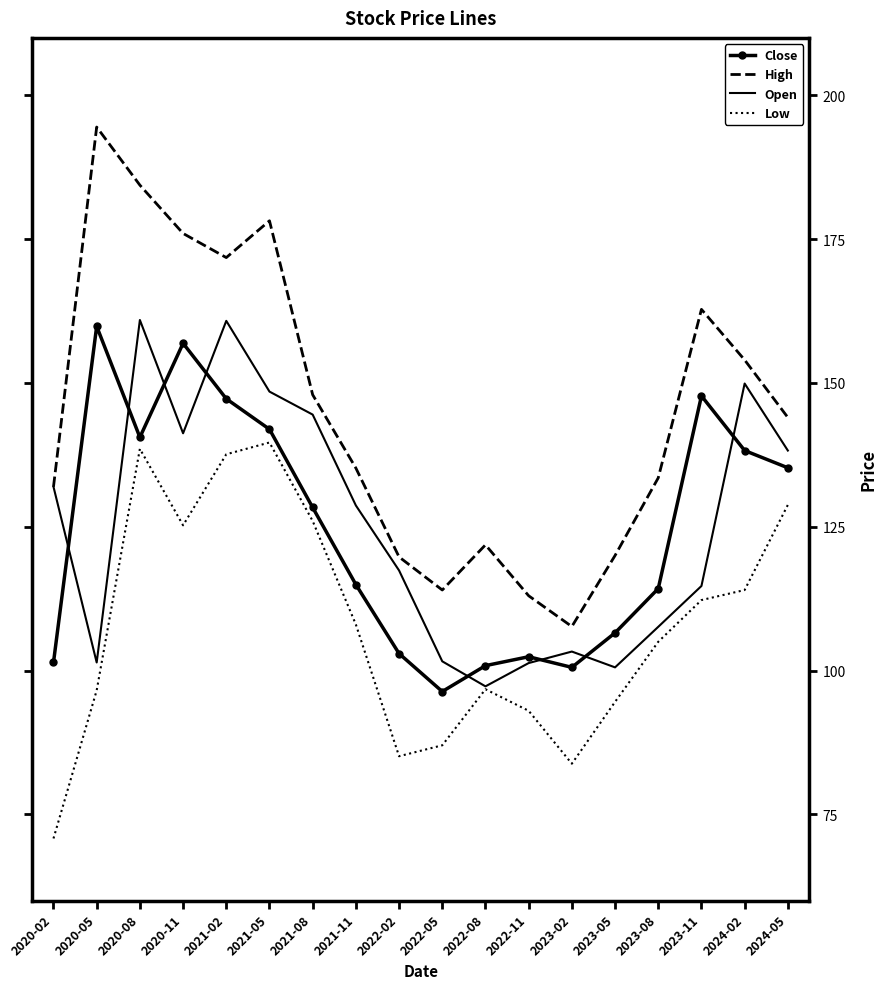

What is the spread (max minus min) of values at 2024-05?

15.2